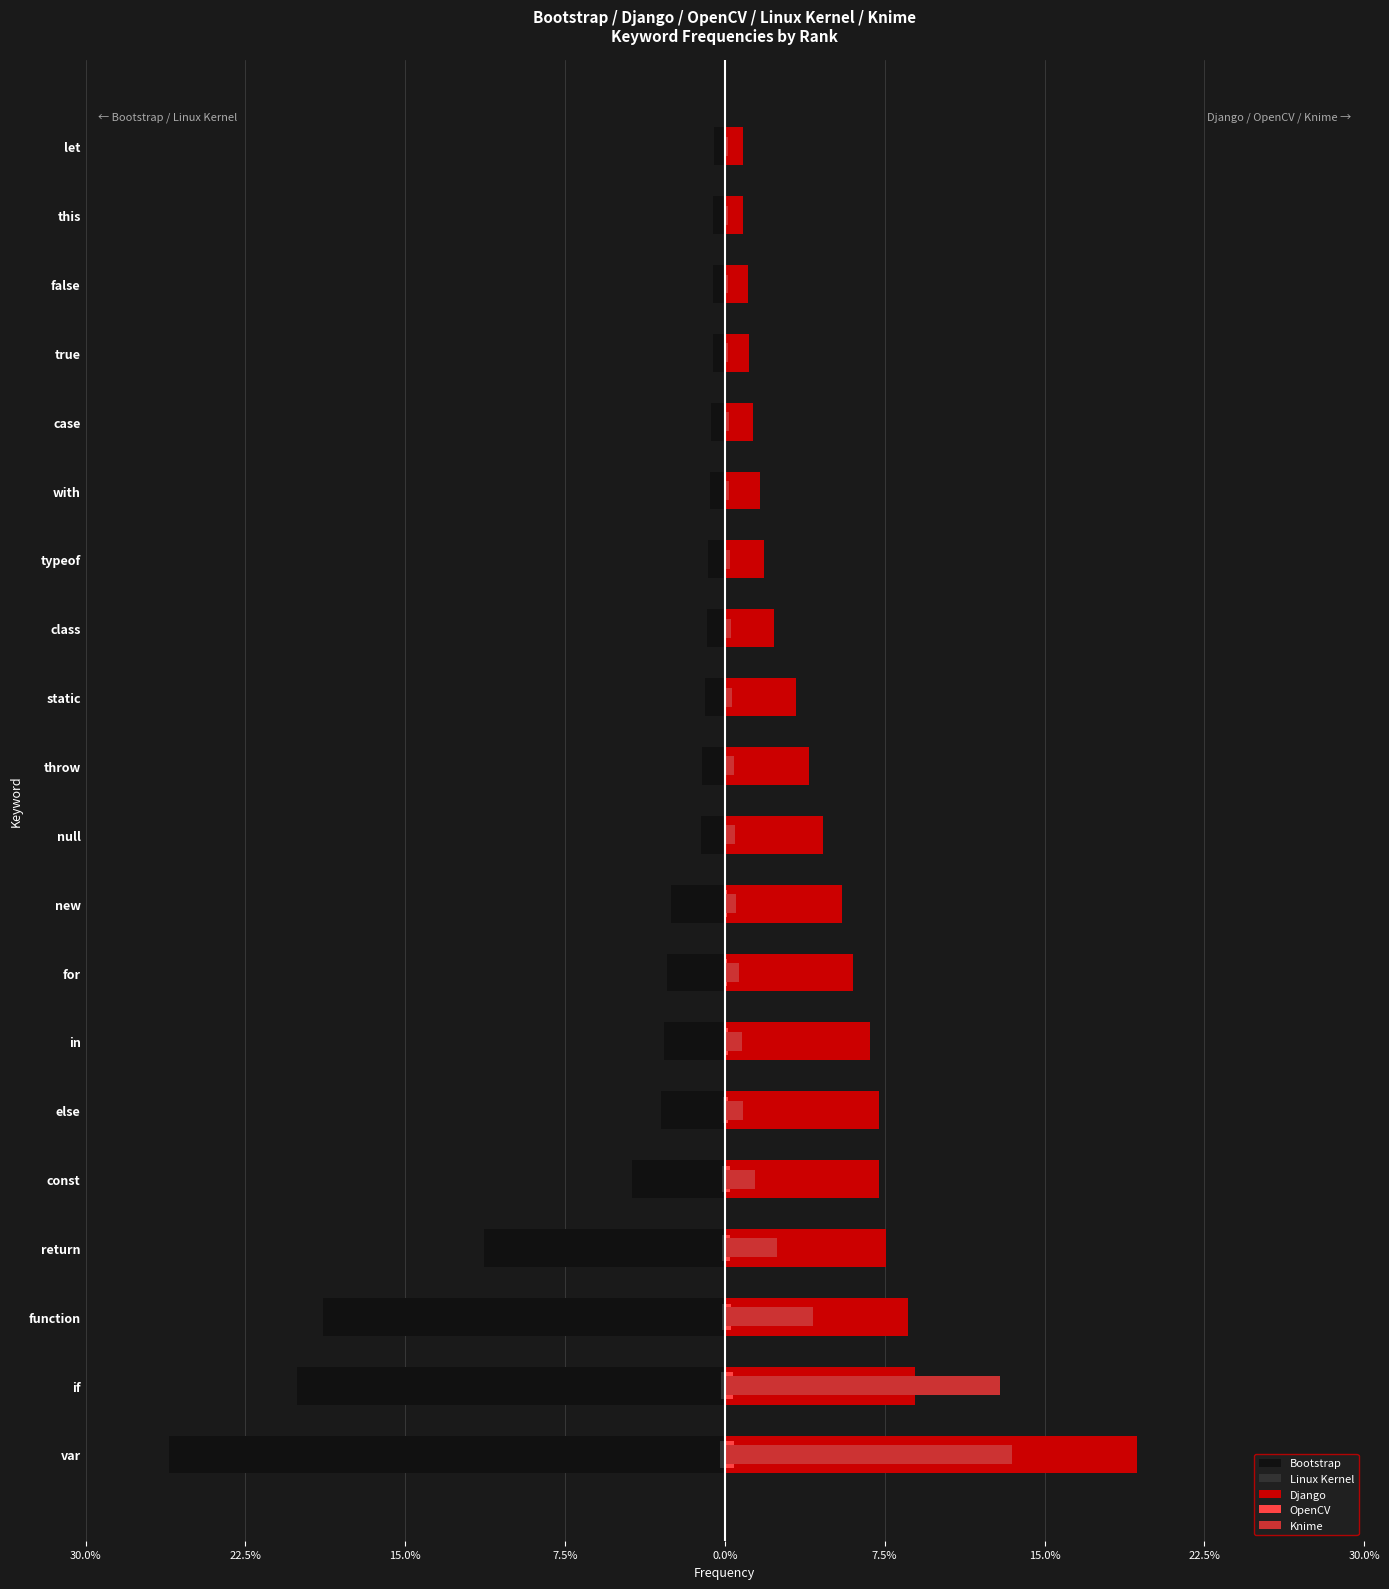

Is it true that Django equals 5.8 at static?

False